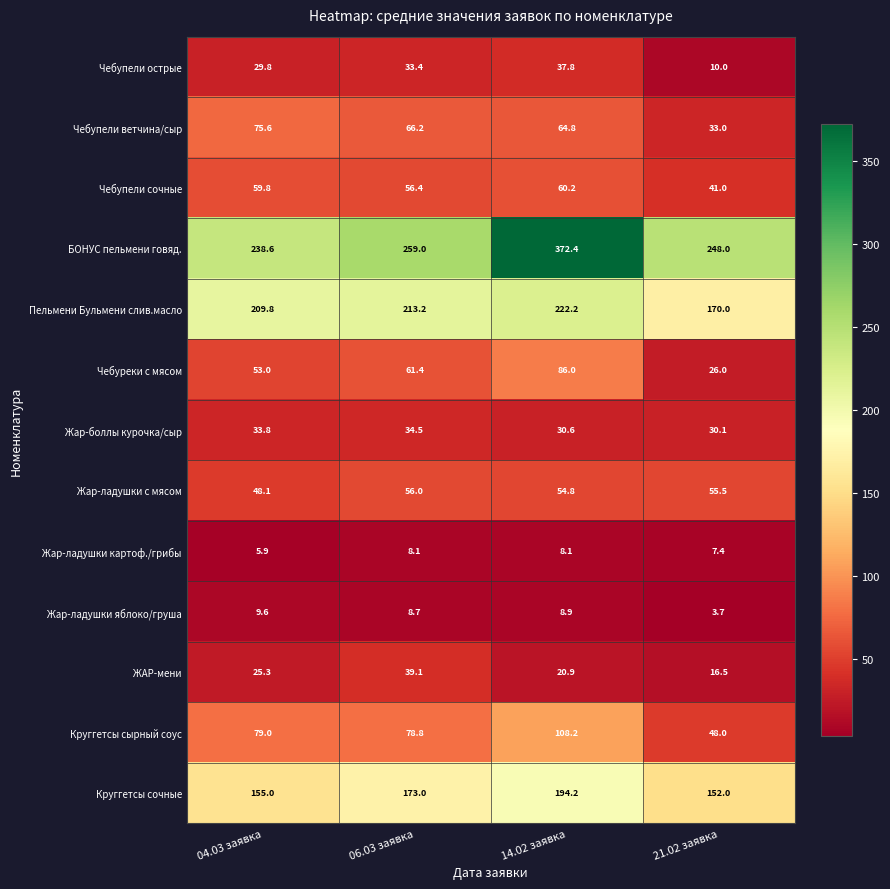

Is it true that Круггетсы сырный соус equals 78.8 at 06.03 заявка?

True